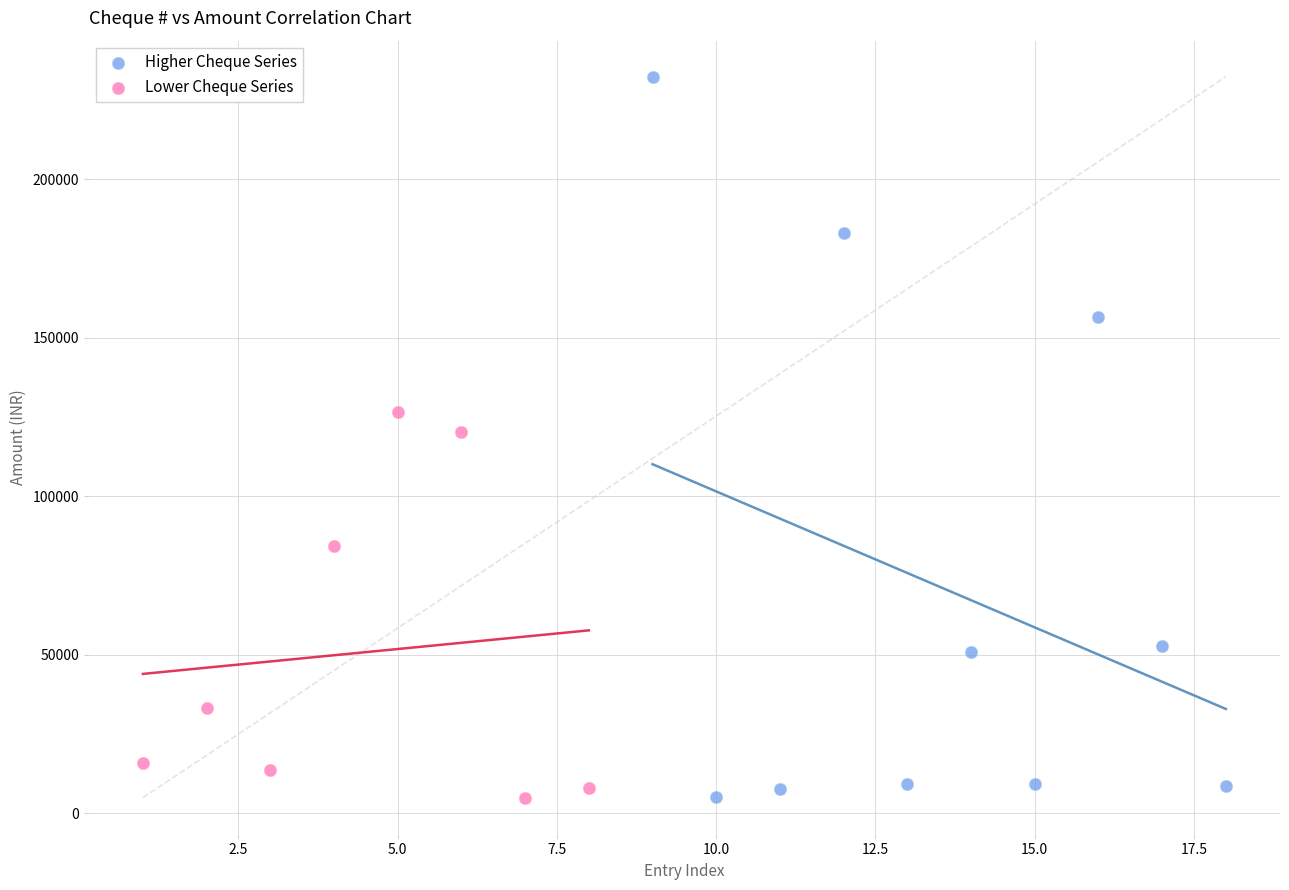

Which series contains the highest Y value?

Higher Cheque Series